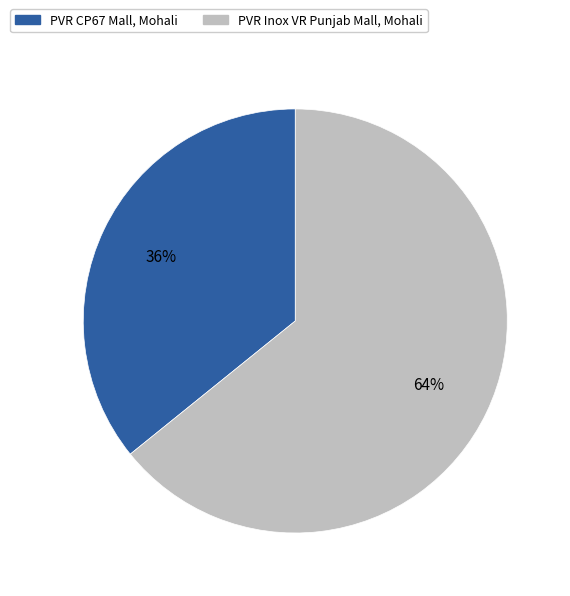

Rank the categories by value from highest to lowest.

PVR Inox VR Punjab Mall, Mohali, PVR CP67 Mall, Mohali